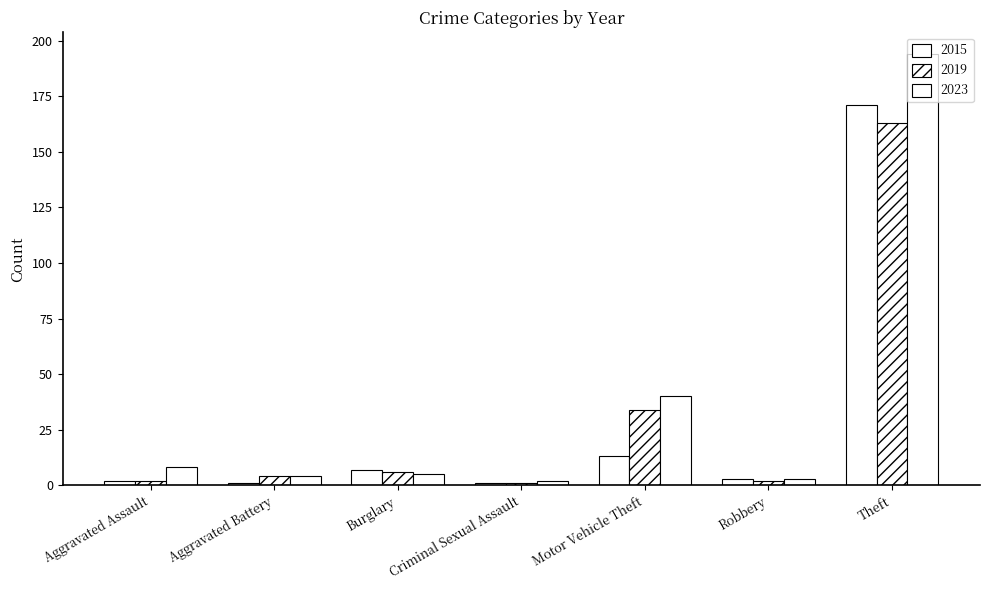

Count the number of data series in this chart.

3